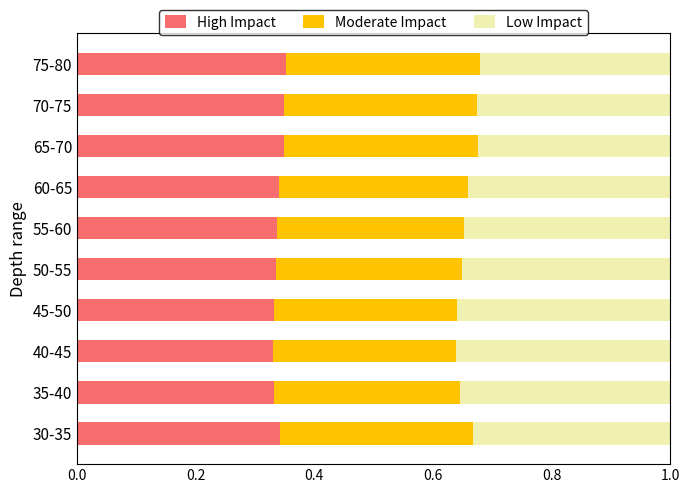

True or false: High Impact has a value of 0.3 at 45-50.

True